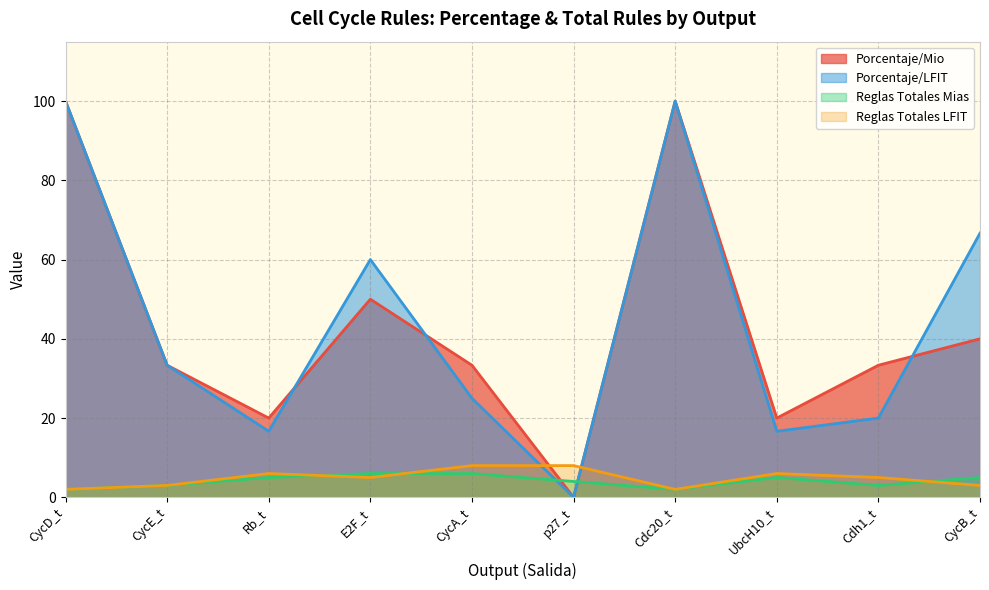

What is the minimum value for Reglas Totales LFIT?

2.0